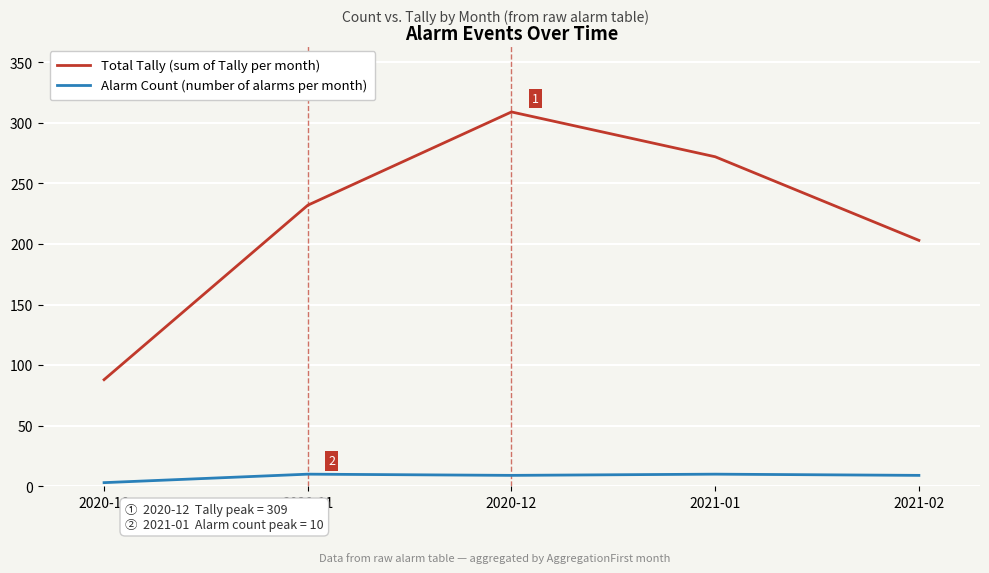

What position from the right is 2020-11?

4